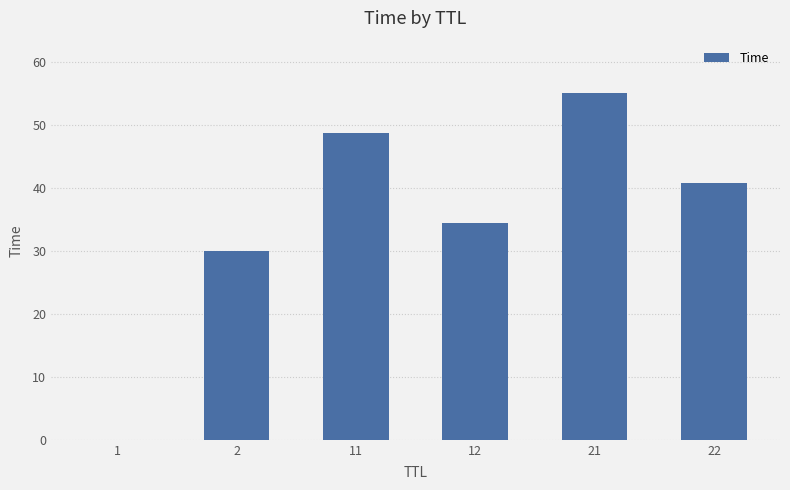

At which label does the data first exceed 40?

11